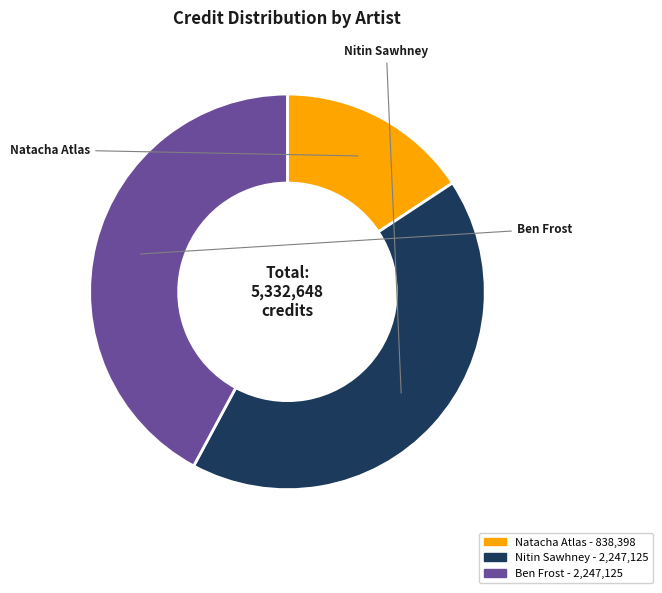

Count the number of slices in the pie.

3